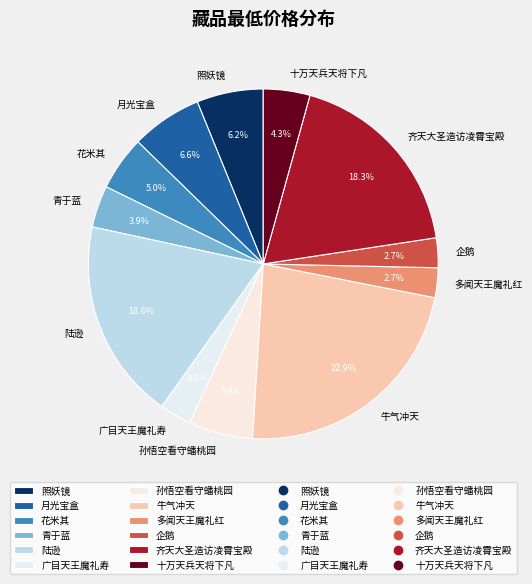

Do 照妖镜 and 牛气冲天 together represent more than half of the pie?

No